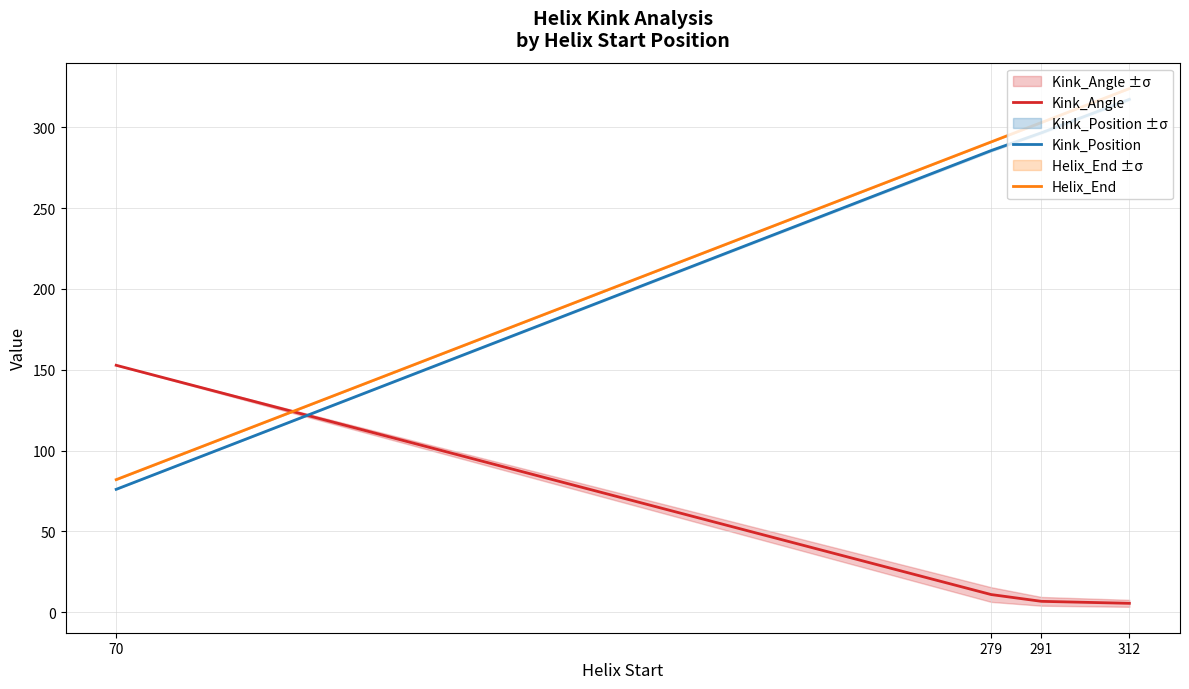

Where does the Kink_Angle series first go above 10?

70